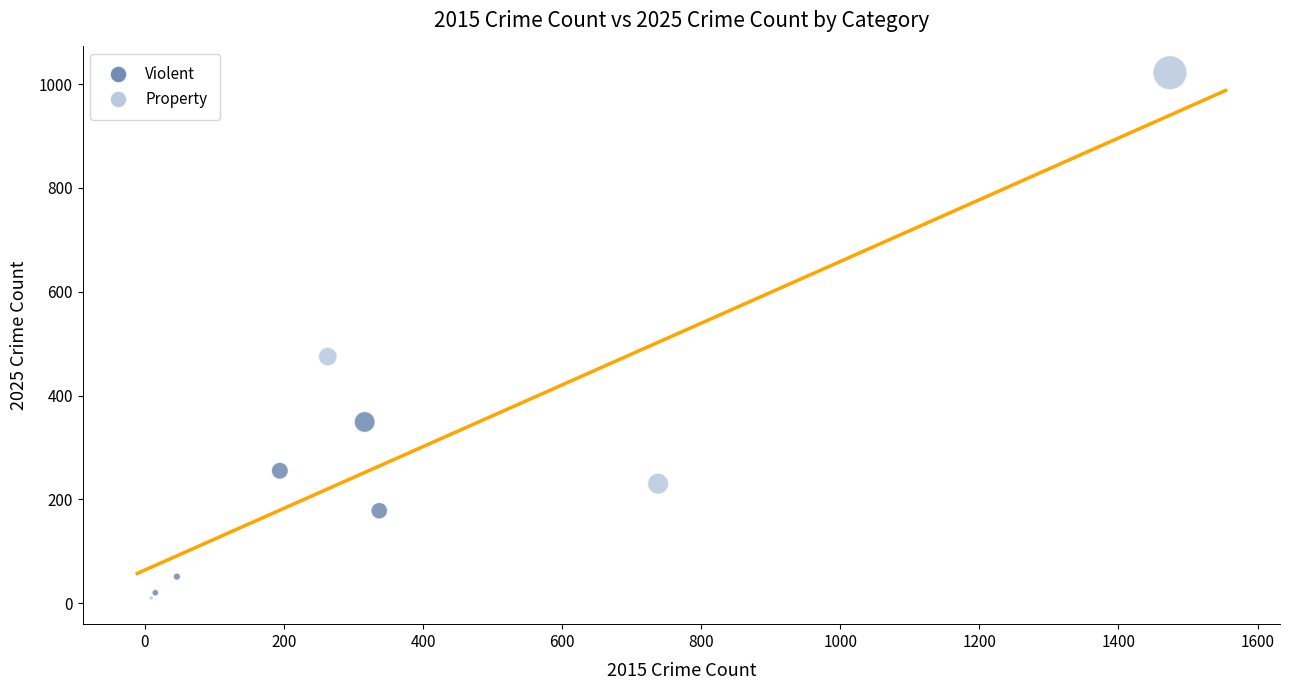

Which series contains the highest Y value?

Property